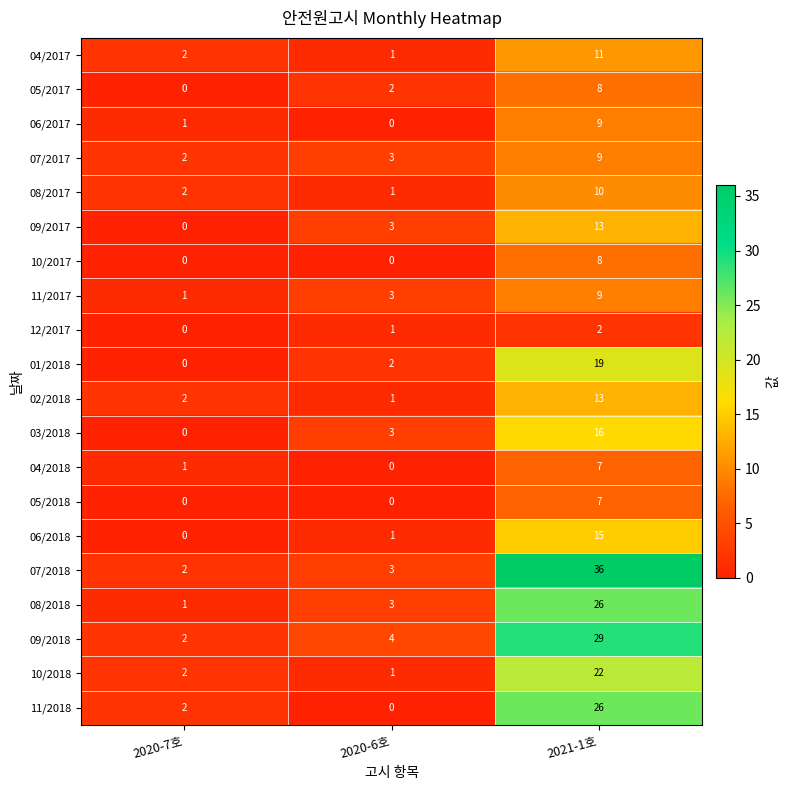

Is it true that 05/2018 equals 0 at 2020-6호?

True